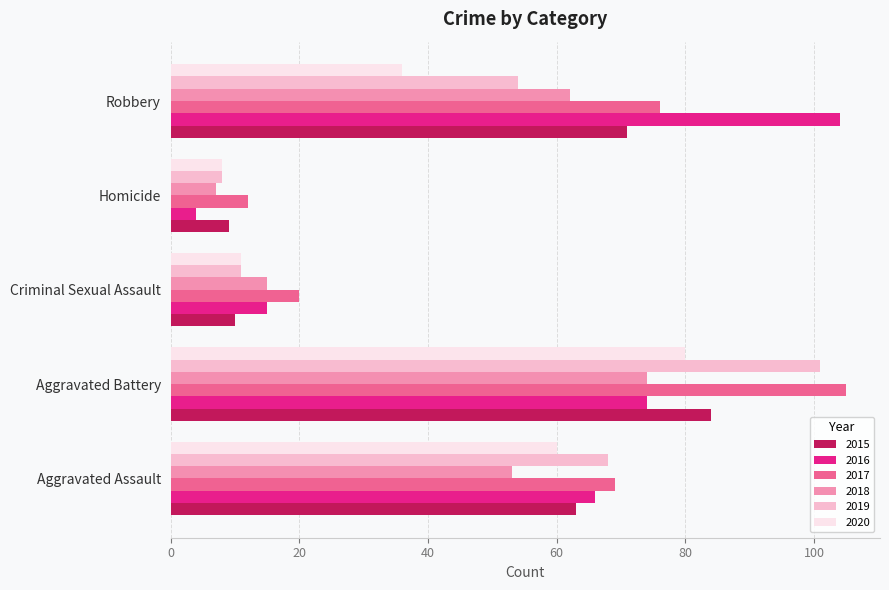

Where is 2020 nearest to the value 44?

Robbery